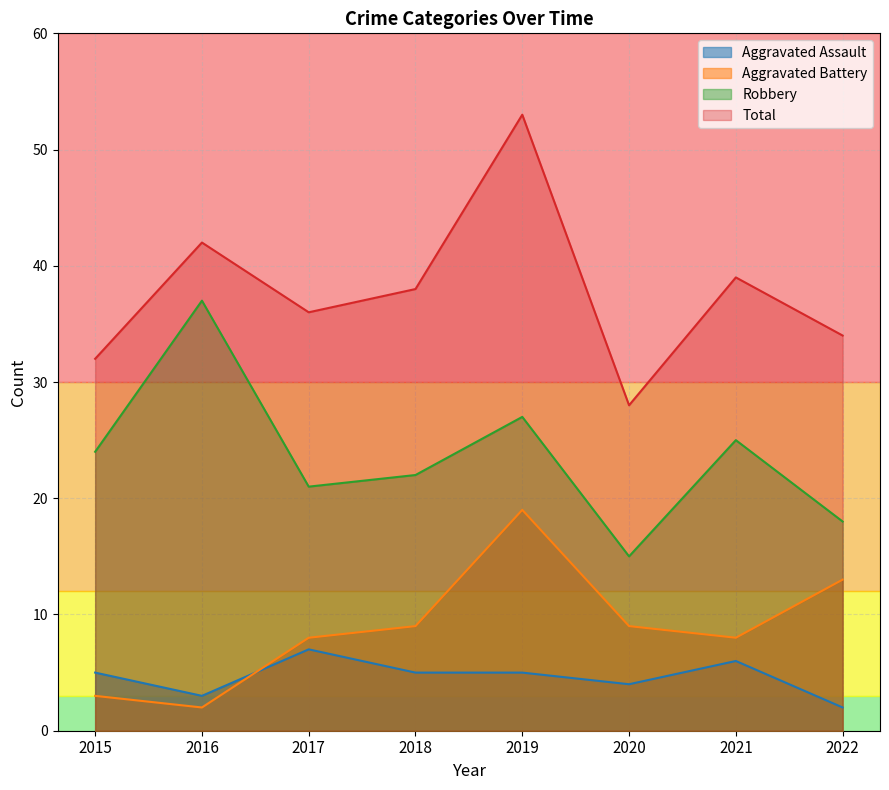

At which category is the sum across all series the highest?

2019